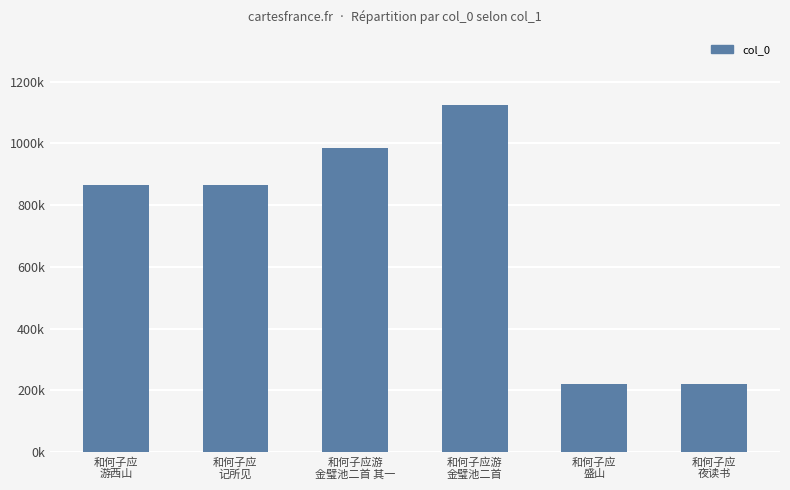

List the labels in order of value, smallest first.

和何子应
夜读书, 和何子应
盛山, 和何子应
记所见, 和何子应
游西山, 和何子应游
金璧池二首 其一, 和何子应游
金璧池二首